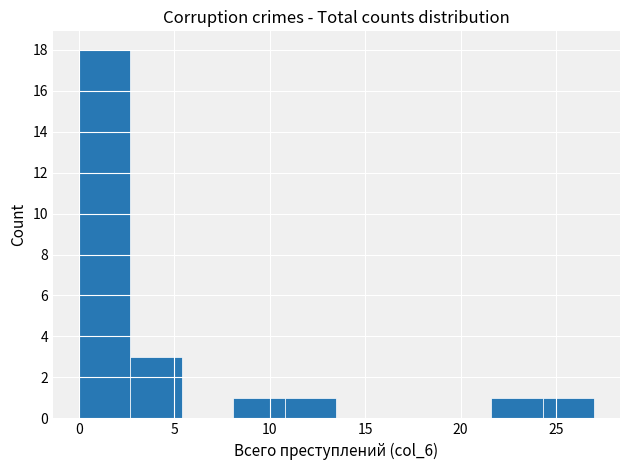

Reading left to right, list every bar in this chart as the range it spans on the x-axis followed by its height. Neither the bar edges nor the heights are printed on the chart, so give them approximately, as read against the axes.

0.0 to 2.7: 18
2.7 to 5.4: 3
5.4 to 8.1: 0
8.1 to 10.8: 1
10.8 to 13.5: 1
13.5 to 16.2: 0
16.2 to 18.9: 0
18.9 to 21.6: 0
21.6 to 24.3: 1
24.3 to 27.0: 1